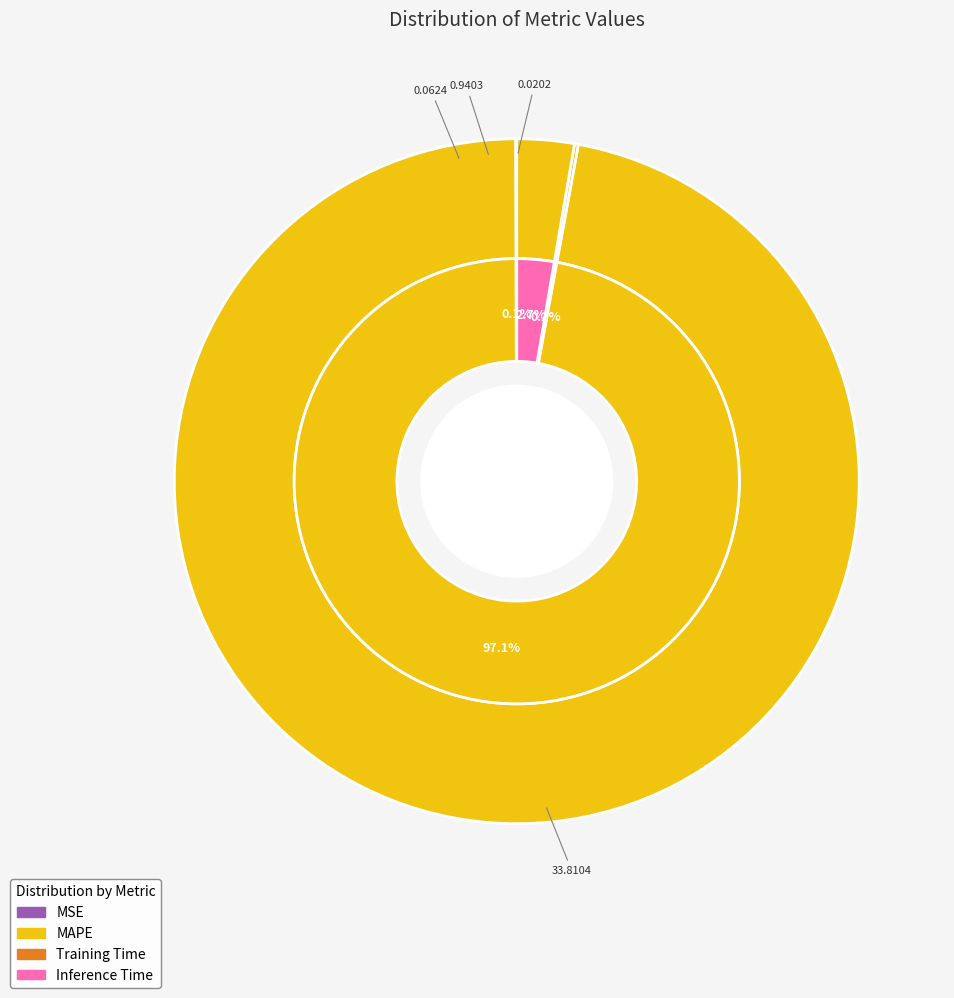

Which slice is the smallest?

MSE